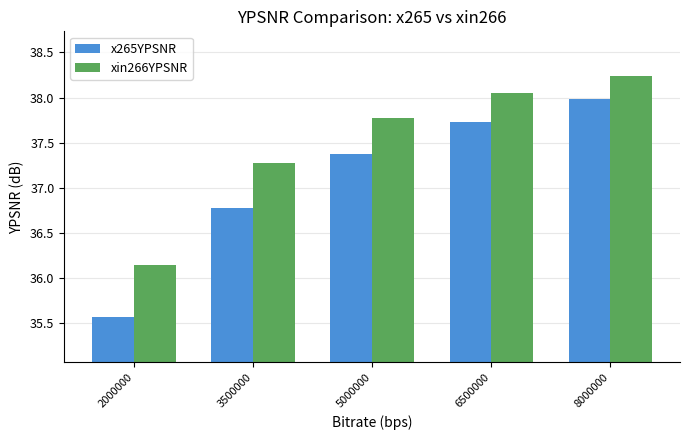

Does the chart contain stacked bars?

No